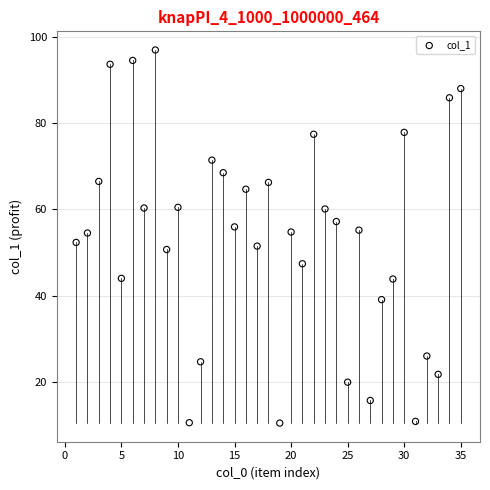

What is the range of Y values (max minus min)?

86.5